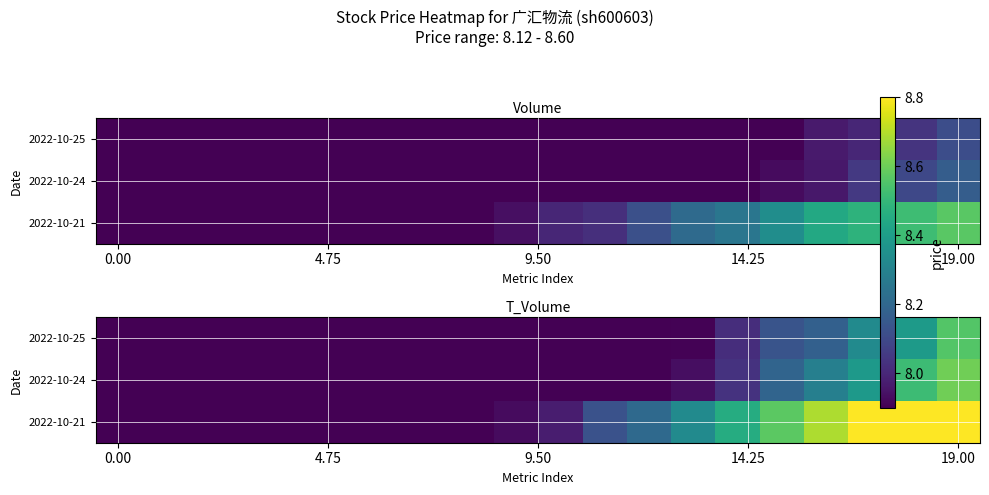

At which category is the sum across all series the highest?

19